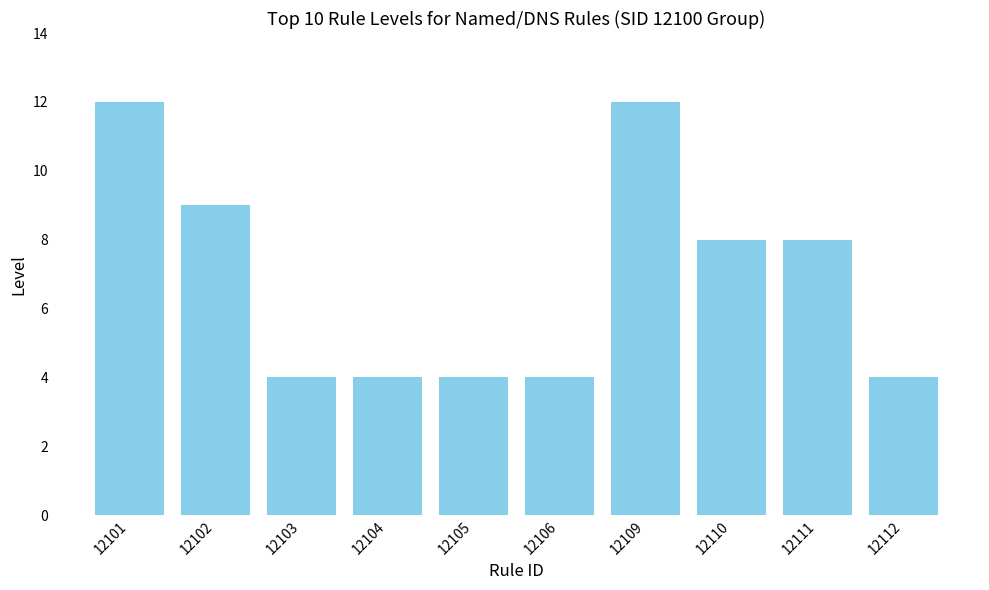

What is the change in value from 12109 to 12112?

-8